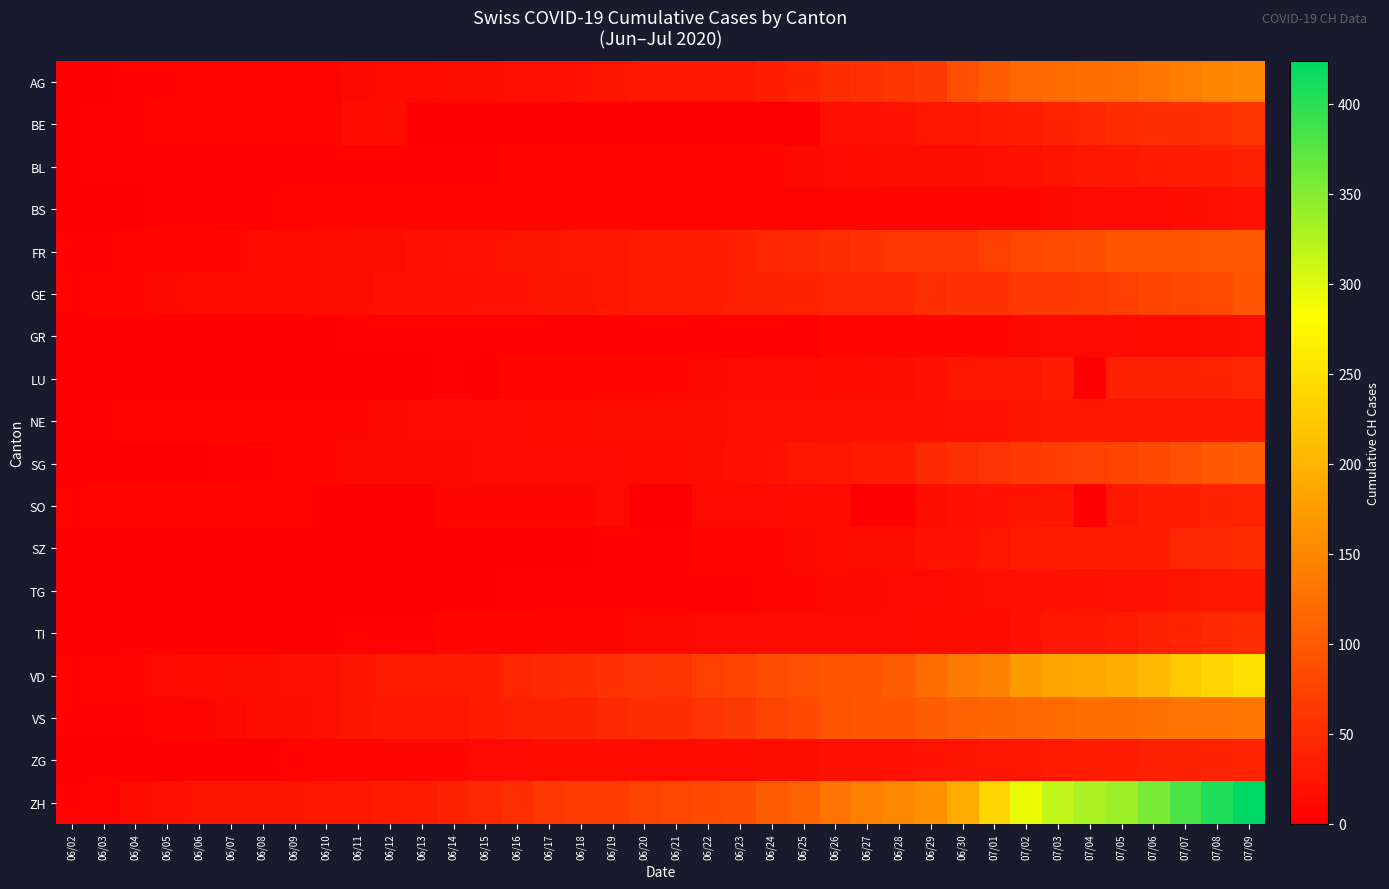

At which category is the sum across all series the highest?

07/09